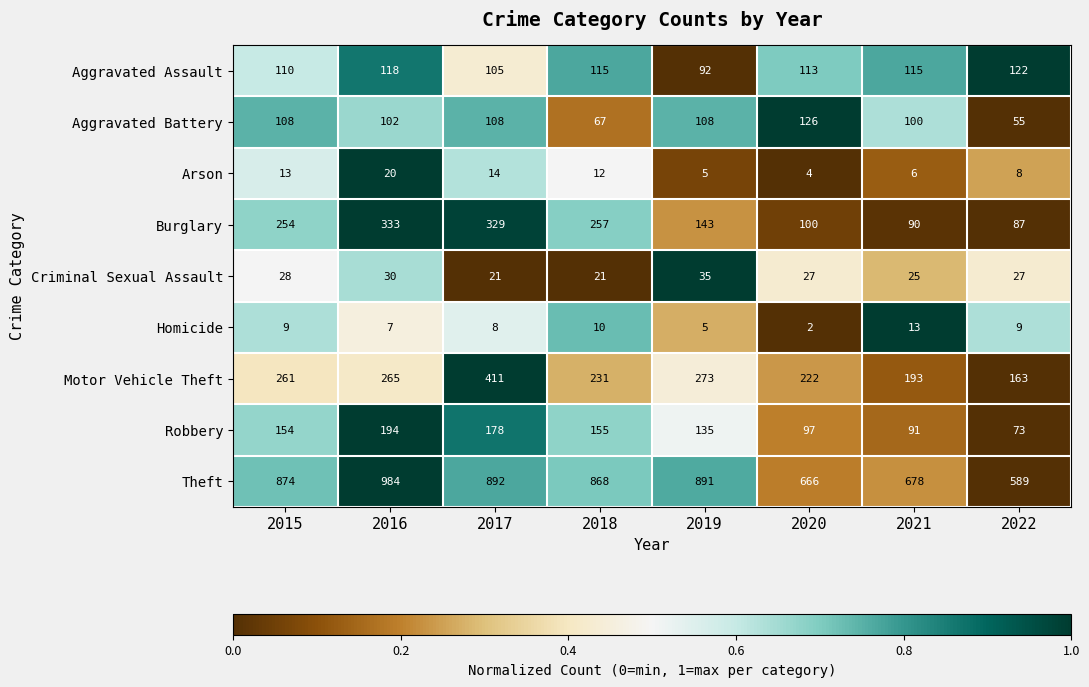

The Homicide series shows 5 at 2019. True or false?

True